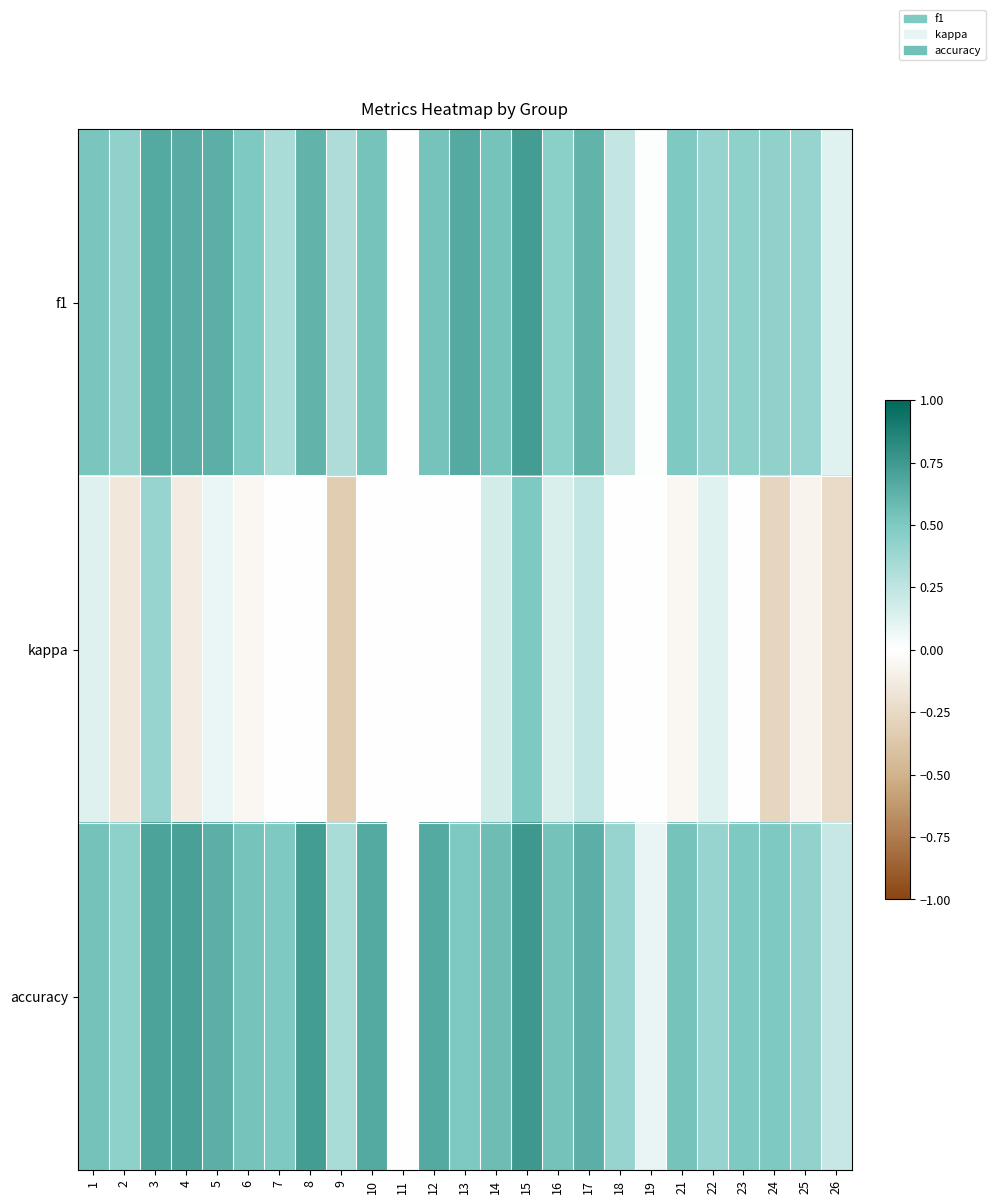

Reading left to right, what are all the values shown in this chart?

f1: 1=0.5	2=0.4	3=0.7	4=0.7	5=0.6	6=0.5	7=0.3	8=0.6	9=0.3	10=0.5	11=0.0	12=0.5	13=0.7	14=0.5	15=0.7	16=0.5	17=0.6	18=0.2	19=0.0	21=0.5	22=0.4	23=0.4	24=0.4	25=0.4	26=0.1
kappa: 1=0.1	2=-0.2	3=0.4	4=-0.1	5=0.1	6=-0.1	7=0.0	8=0.0	9=-0.3	10=0.0	11=0.0	12=0.0	13=0.0	14=0.2	15=0.5	16=0.2	17=0.2	18=0.0	19=0.0	21=-0.1	22=0.1	23=0.0	24=-0.3	25=-0.1	26=-0.2
accuracy: 1=0.5	2=0.4	3=0.7	4=0.7	5=0.6	6=0.5	7=0.5	8=0.7	9=0.3	10=0.7	11=0.0	12=0.7	13=0.5	14=0.6	15=0.8	16=0.5	17=0.6	18=0.4	19=0.1	21=0.5	22=0.4	23=0.5	24=0.5	25=0.4	26=0.2